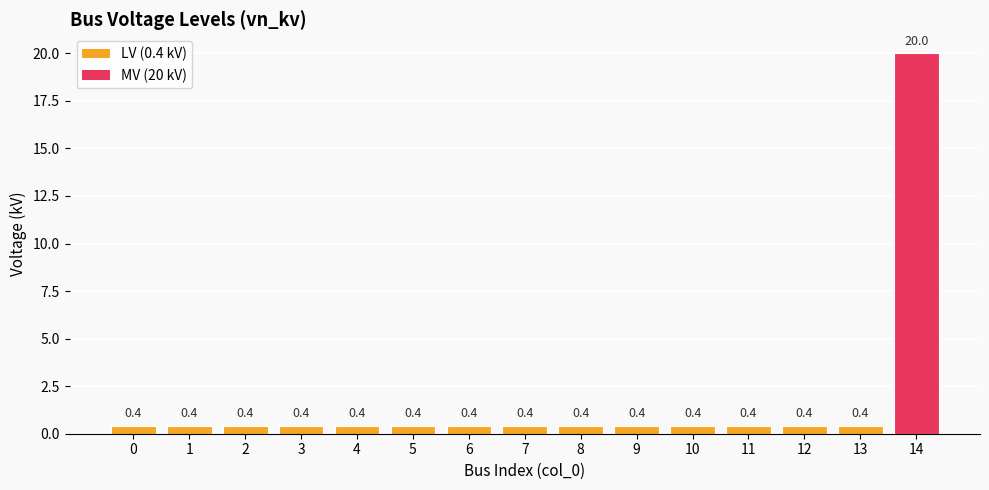

How many categories are shown in the chart?

15